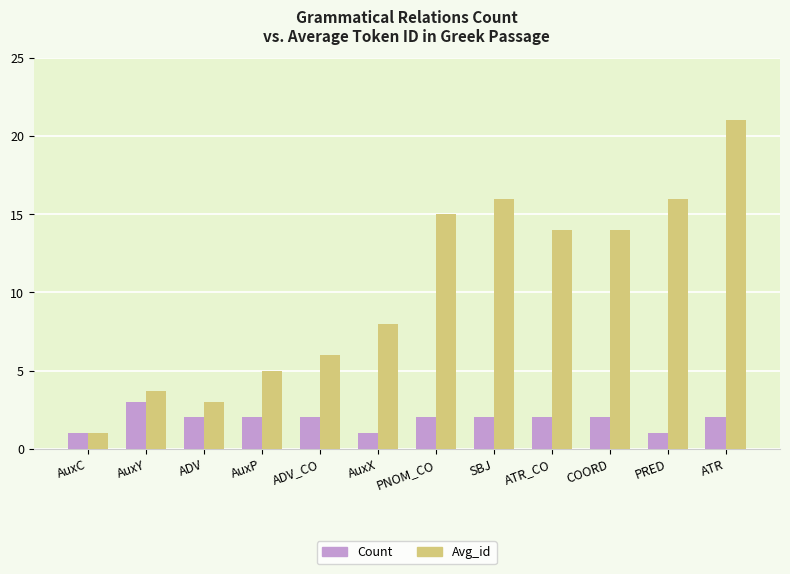

At which category is the sum across all series the highest?

ATR